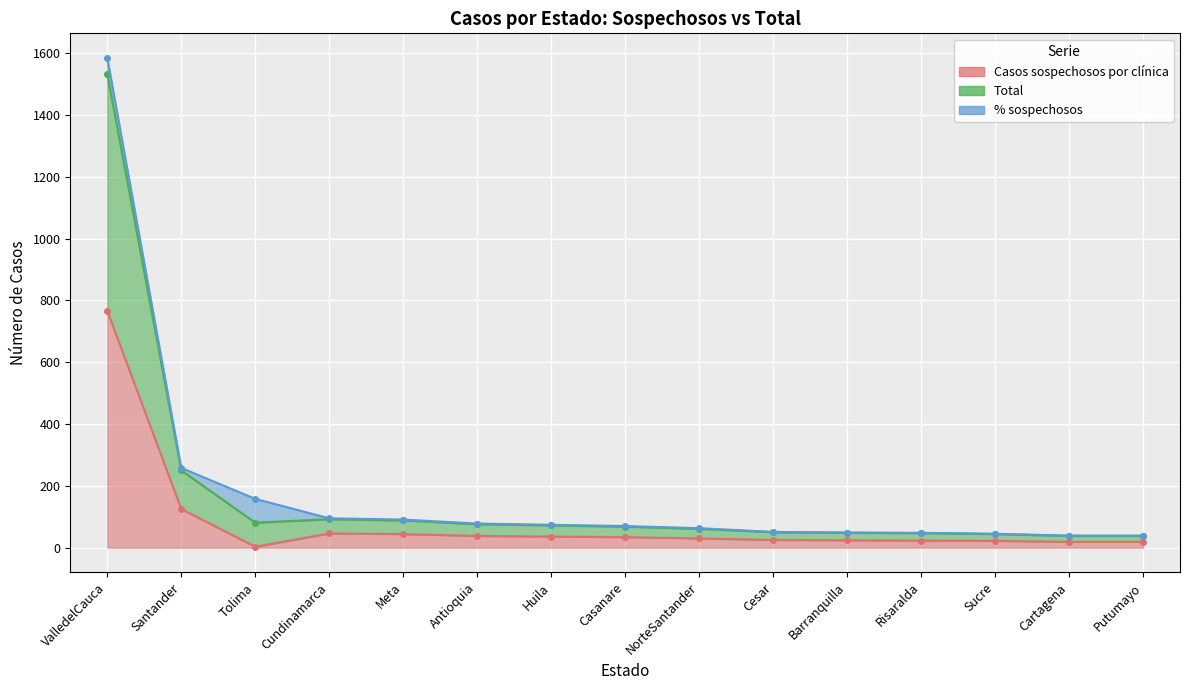

What is the label of the 10th point from the right?

Antioquia